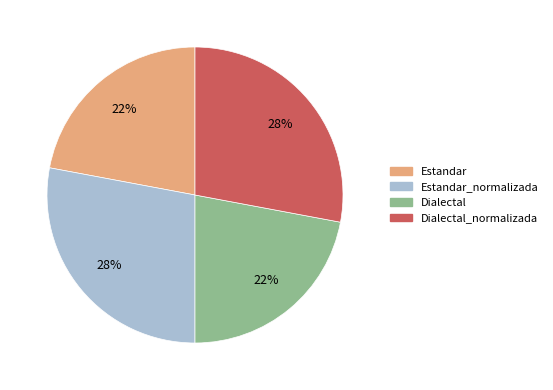

To the nearest percent, what is the average slice percentage?

25%